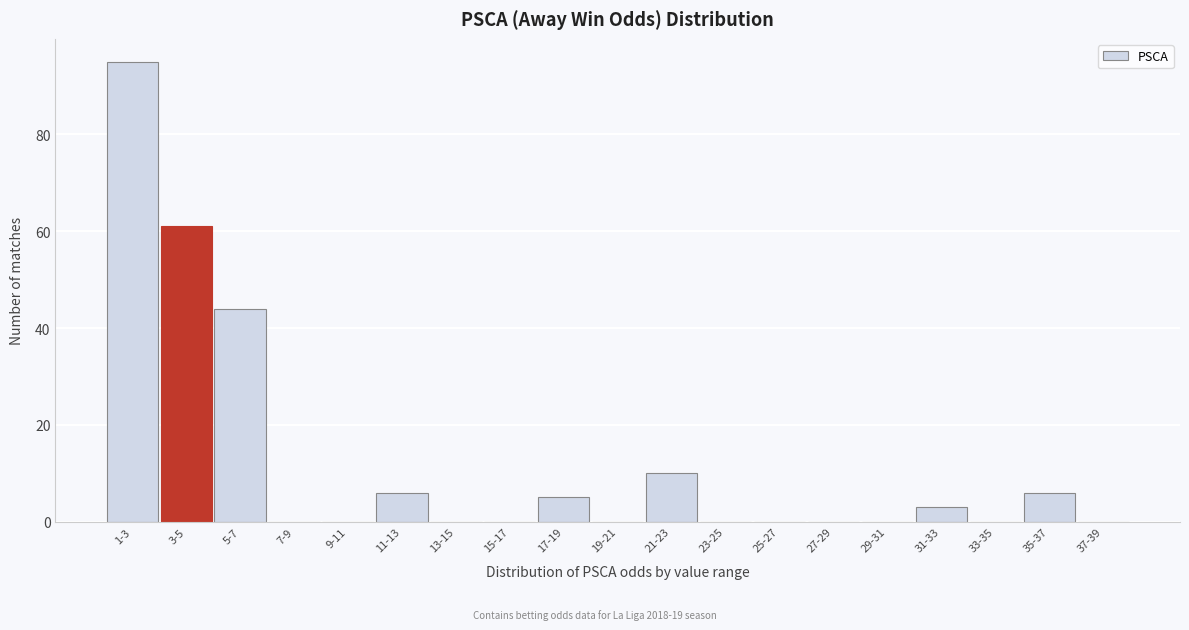

Reading right to left, transcribe all the data shown in this chart.

37-39=0	35-37=6	33-35=0	31-33=3	29-31=0	27-29=0	25-27=0	23-25=0	21-23=10	19-21=0	17-19=5	15-17=0	13-15=0	11-13=6	9-11=0	7-9=0	5-7=44	3-5=61	1-3=95